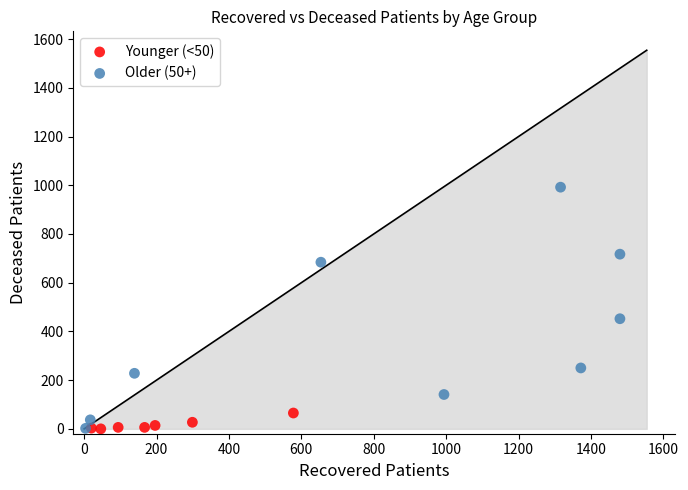

What are all the series names shown in the legend?

Younger (<50), Older (50+)